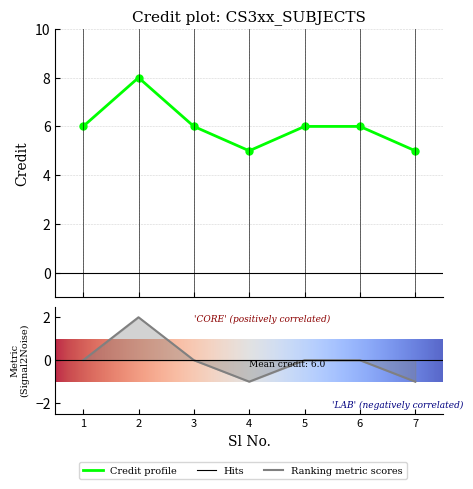

What is the value of the 7th point from the left?

5